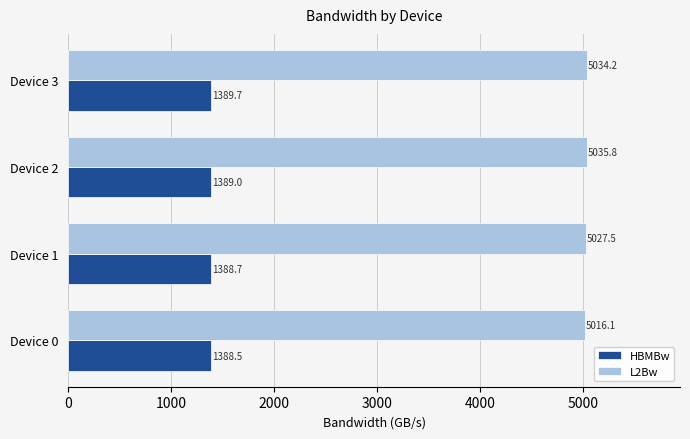

What is the average value of the L2Bw series?

5028.4